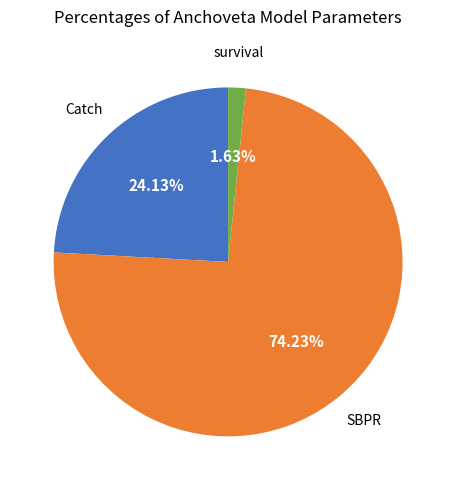

True or false: survival accounts for 2% of the total.

True